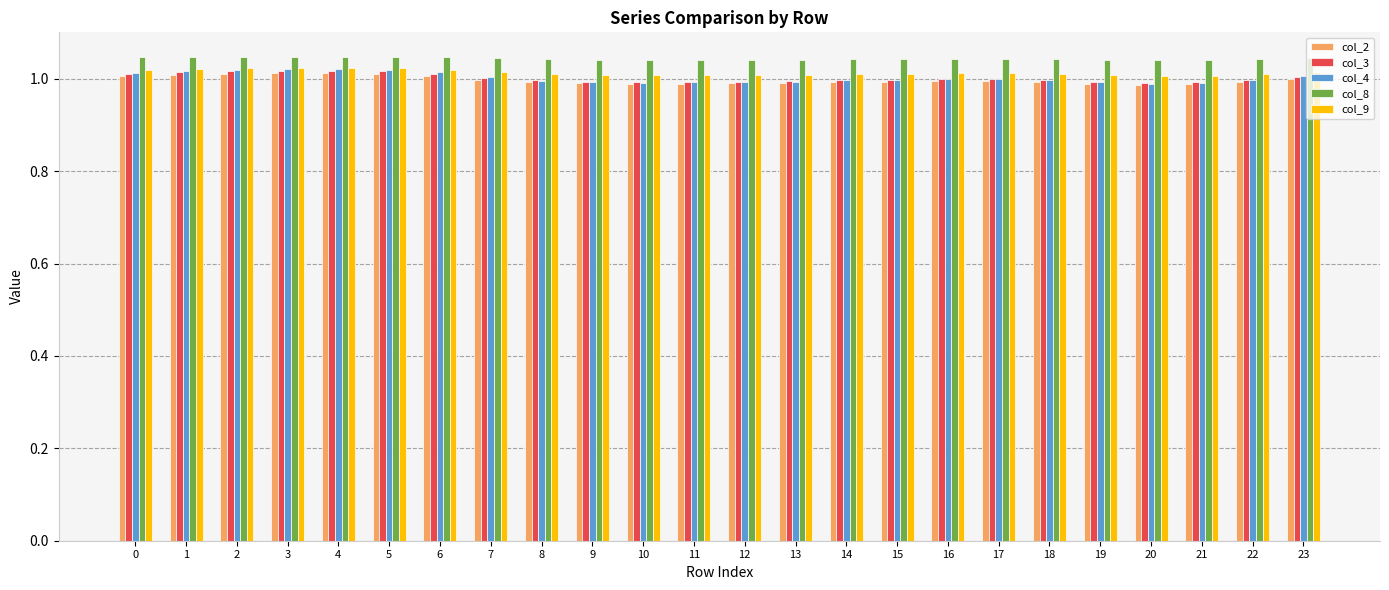

Which series has the largest range (max minus min)?

col_4